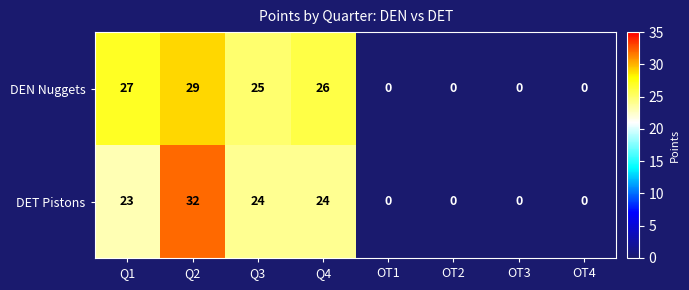

Which series has the largest total across all categories?

DEN Nuggets